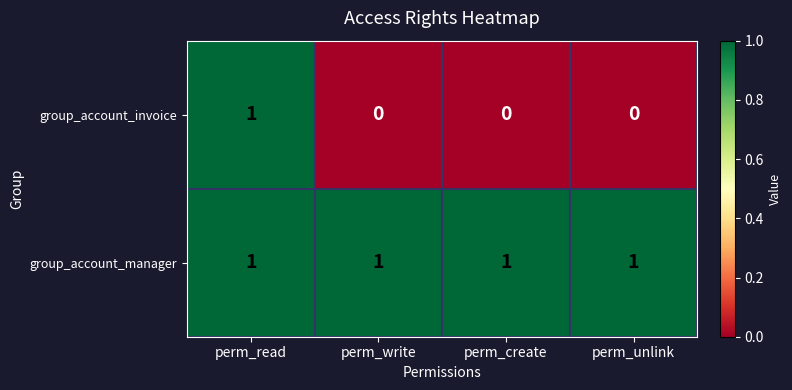

What is the maximum value shown in the chart?

1